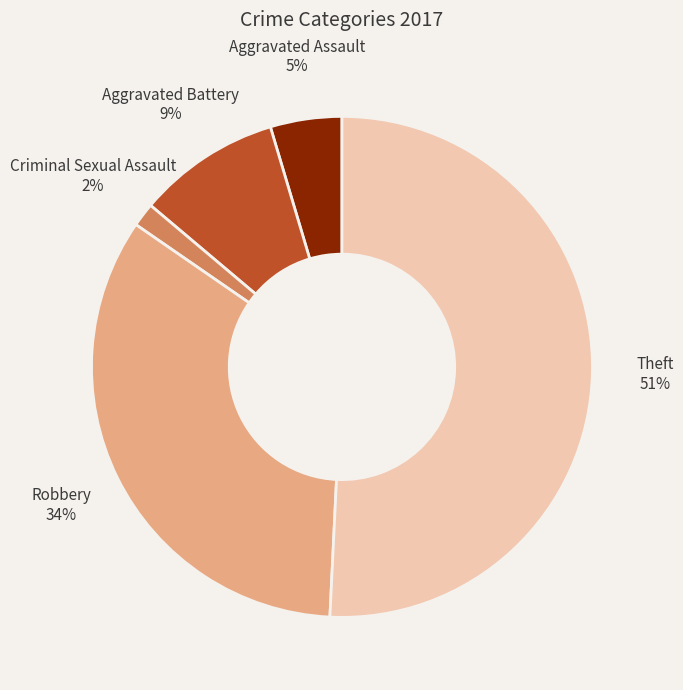

Is the sum of Theft and Aggravated Battery greater than half?

Yes